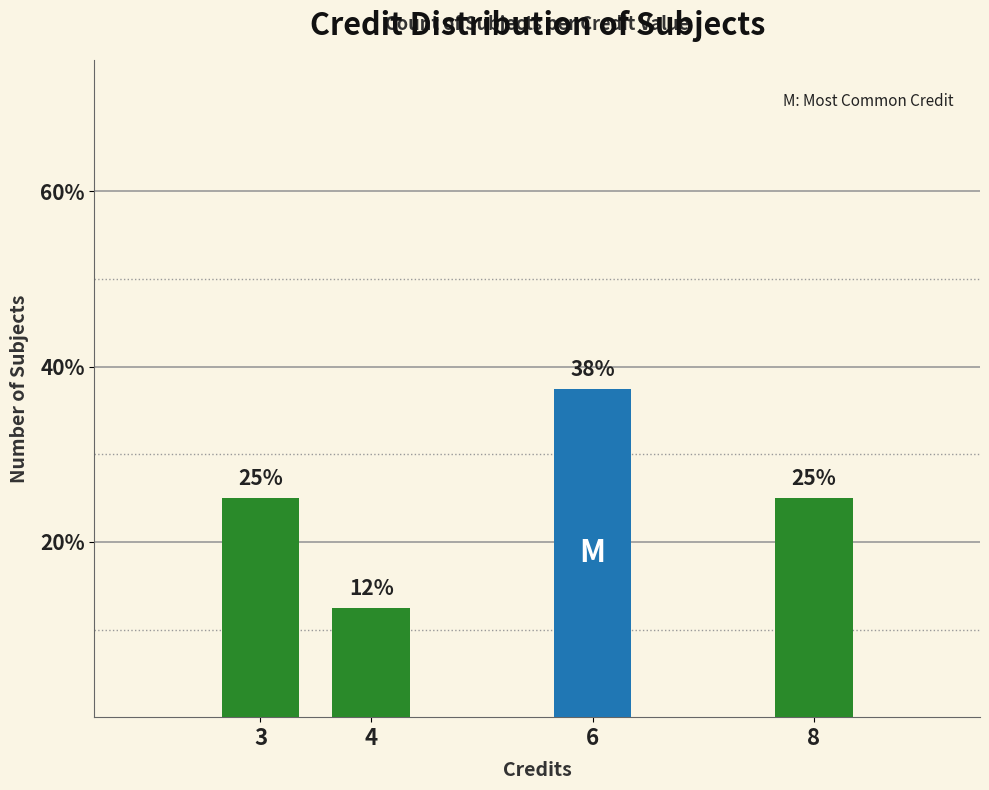

What is the sum of all values?

100.0